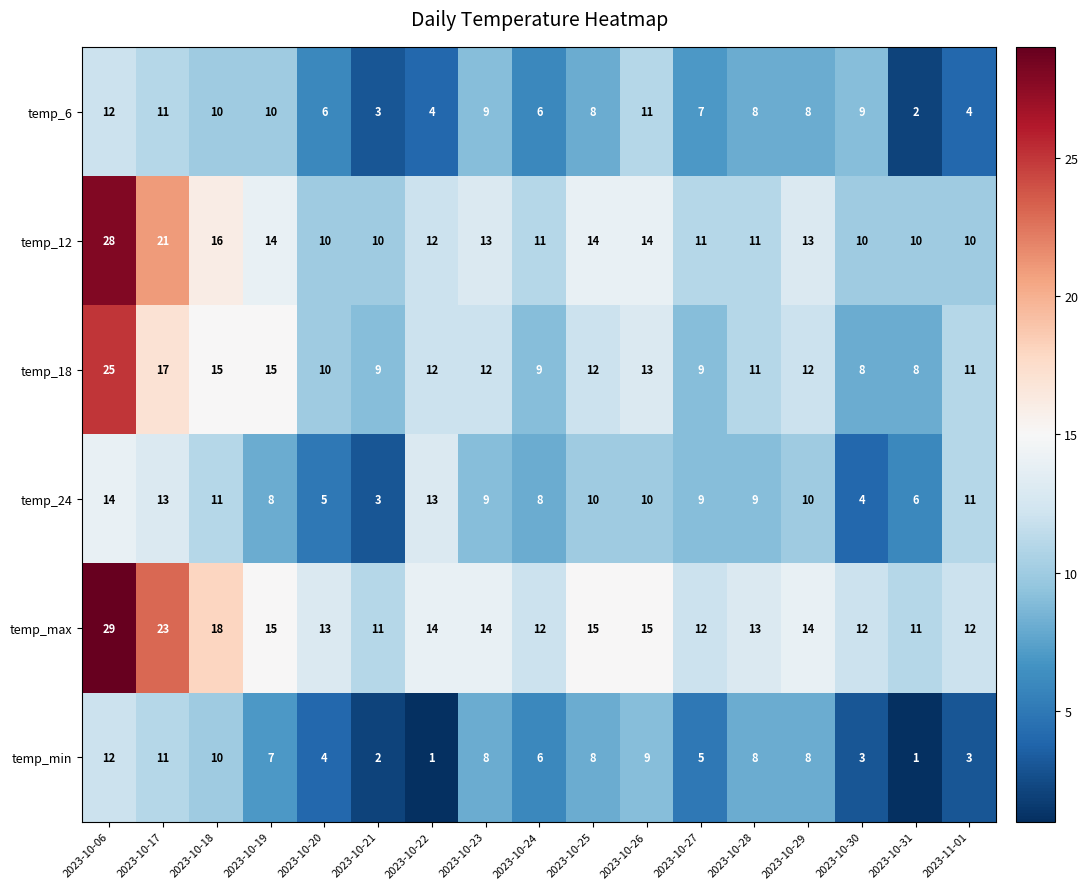

Between 2023-10-27 and 2023-10-28, which series saw the biggest shift?

temp_min